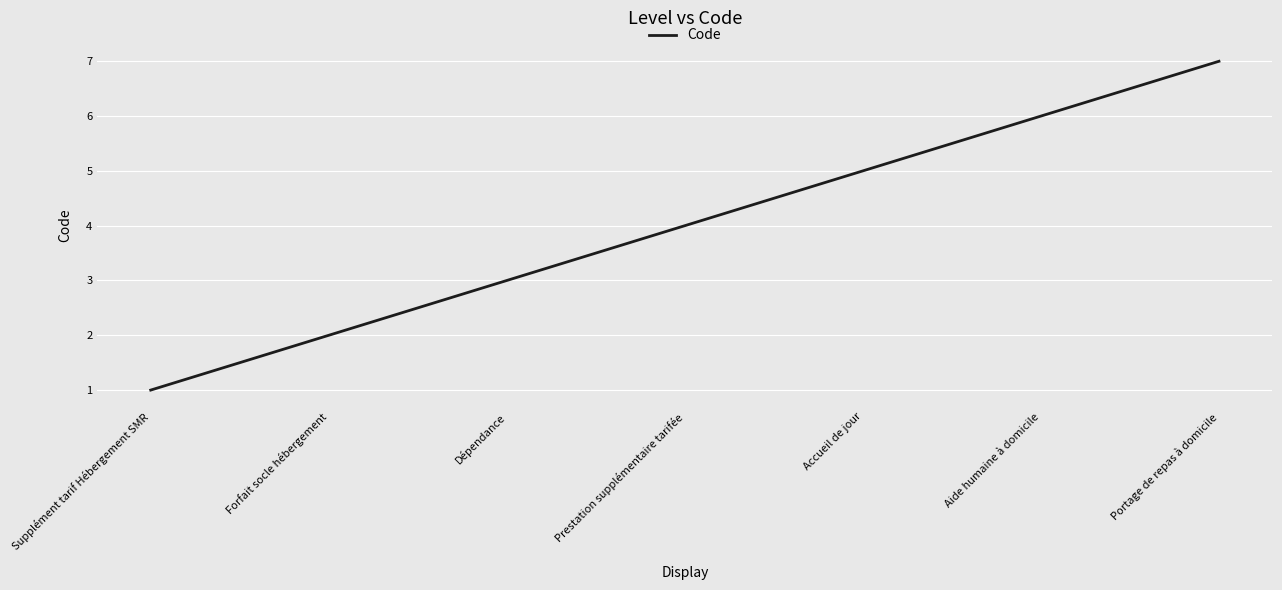

True or false: the data shows 4 at Portage de repas à domicile.

False